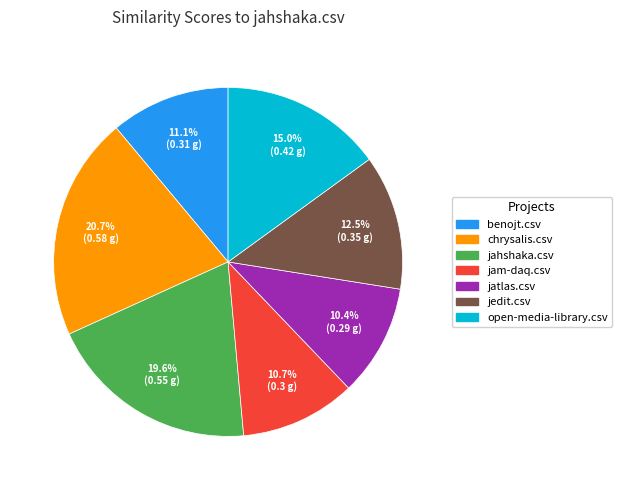

To the nearest percent, what portion does chrysalis.csv represent?

21%